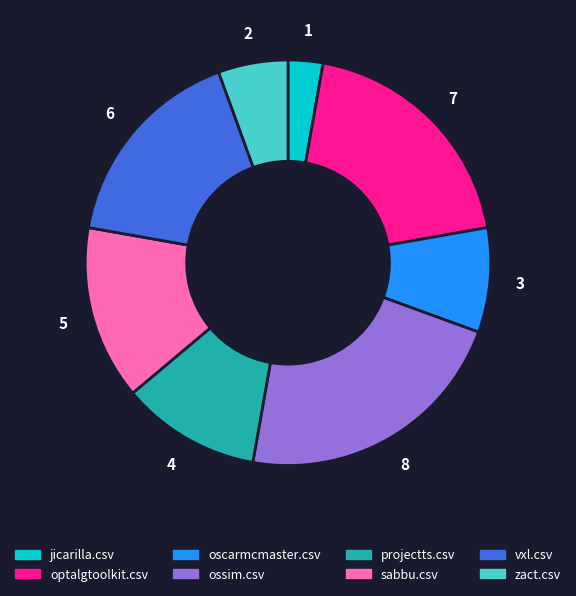

Rank the categories by value from highest to lowest.

ossim.csv, optalgtoolkit.csv, vxl.csv, sabbu.csv, projectts.csv, oscarmcmaster.csv, zact.csv, jicarilla.csv